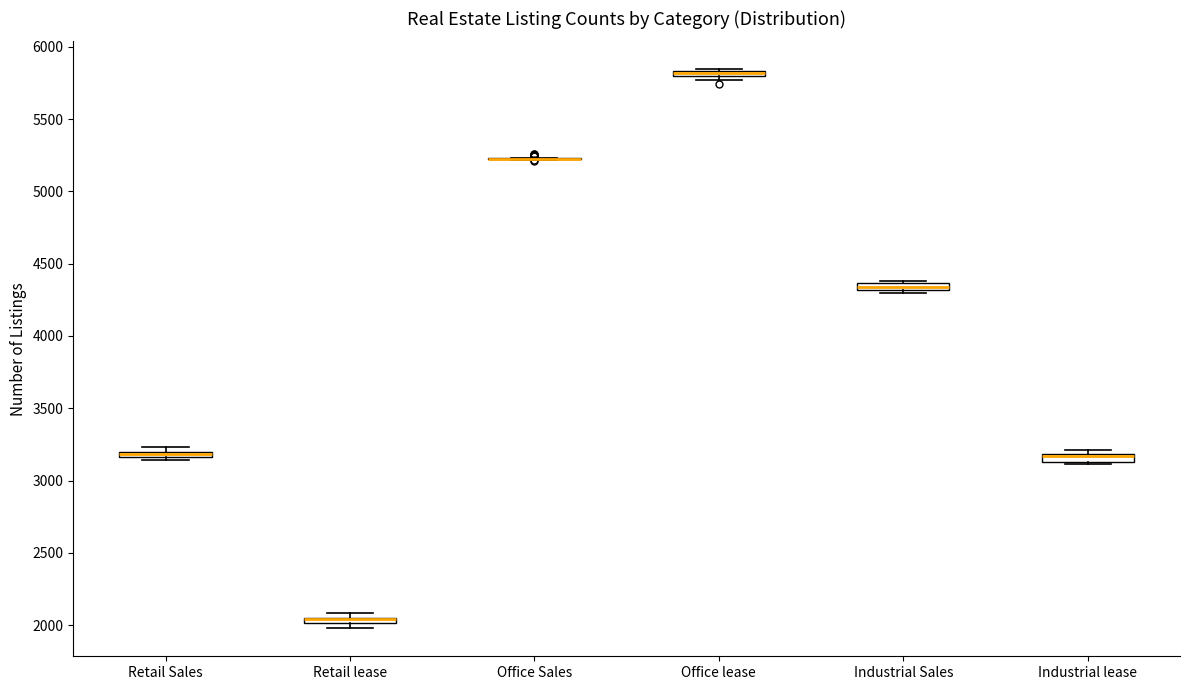

Where is the lower edge of the box for Office lease on the y-axis? The values are not printed on the chart, so give them approximately, as read against the axis.

5800